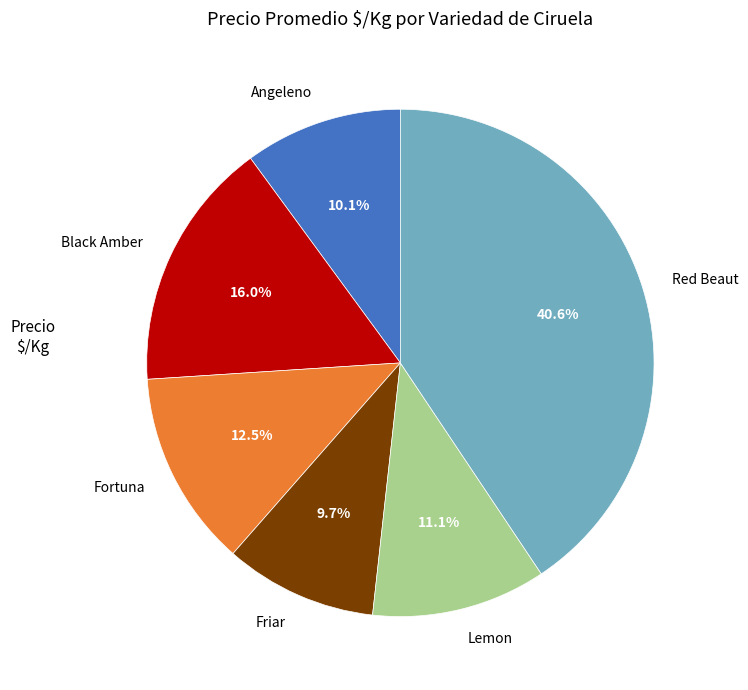

Between Red Beaut and Lemon, which is larger?

Red Beaut